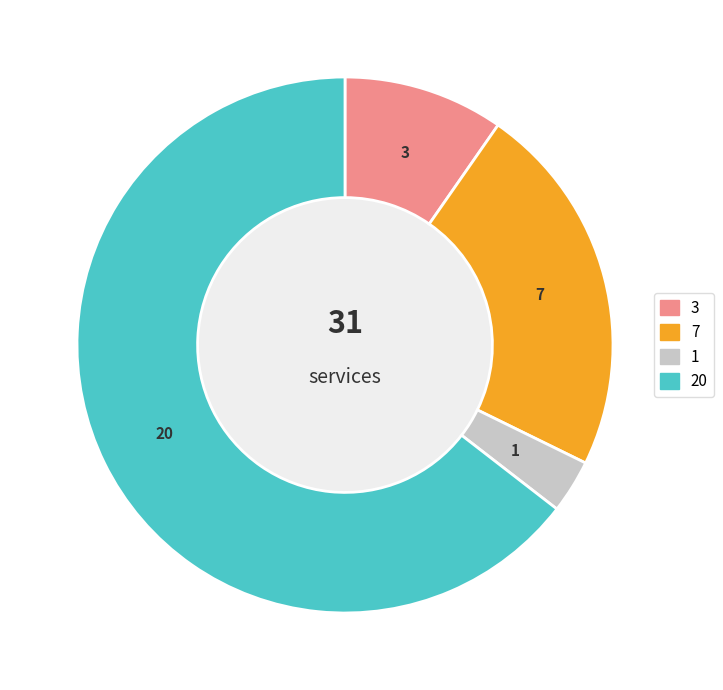

Is there any slice that represents more than half of the pie?

Yes